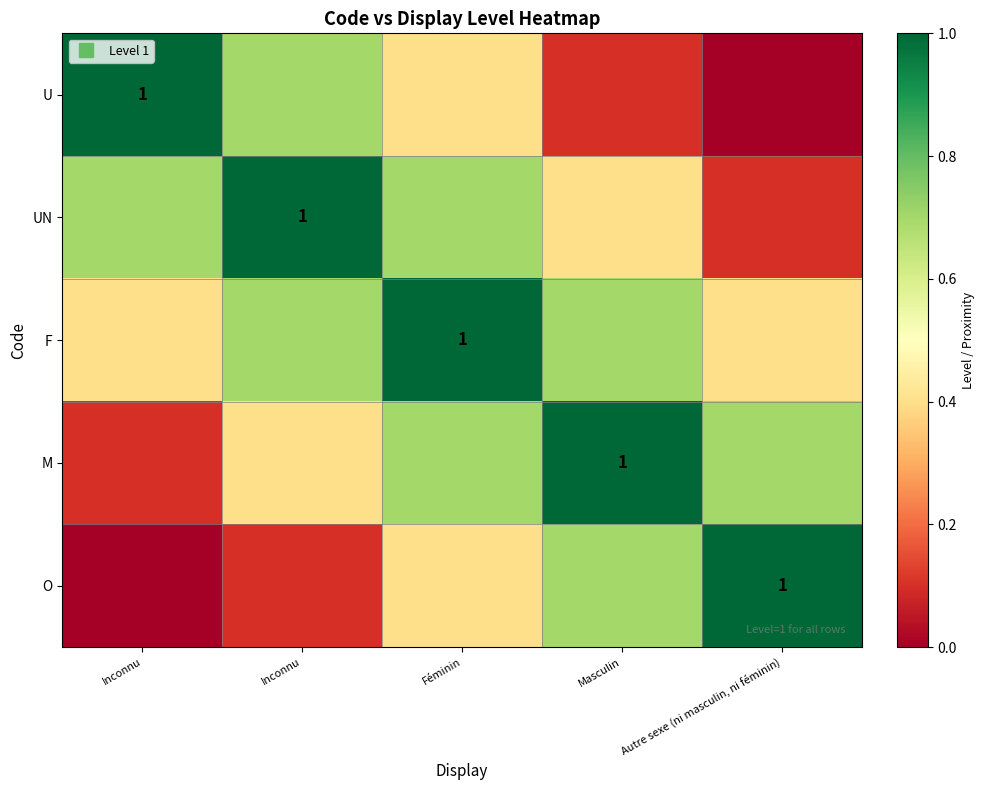

What is the difference between the F values at Masculin and Autre sexe (ni masculin, ni féminin)?

0.3